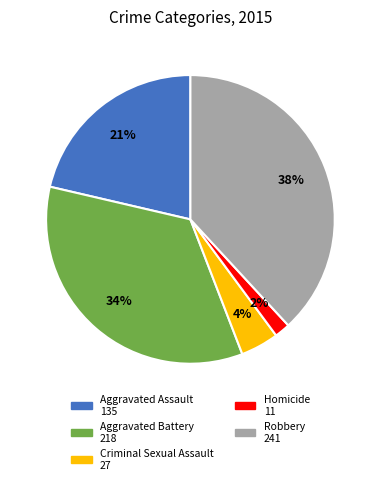

The Aggravated Battery slice represents 34% of the pie. True or false?

True